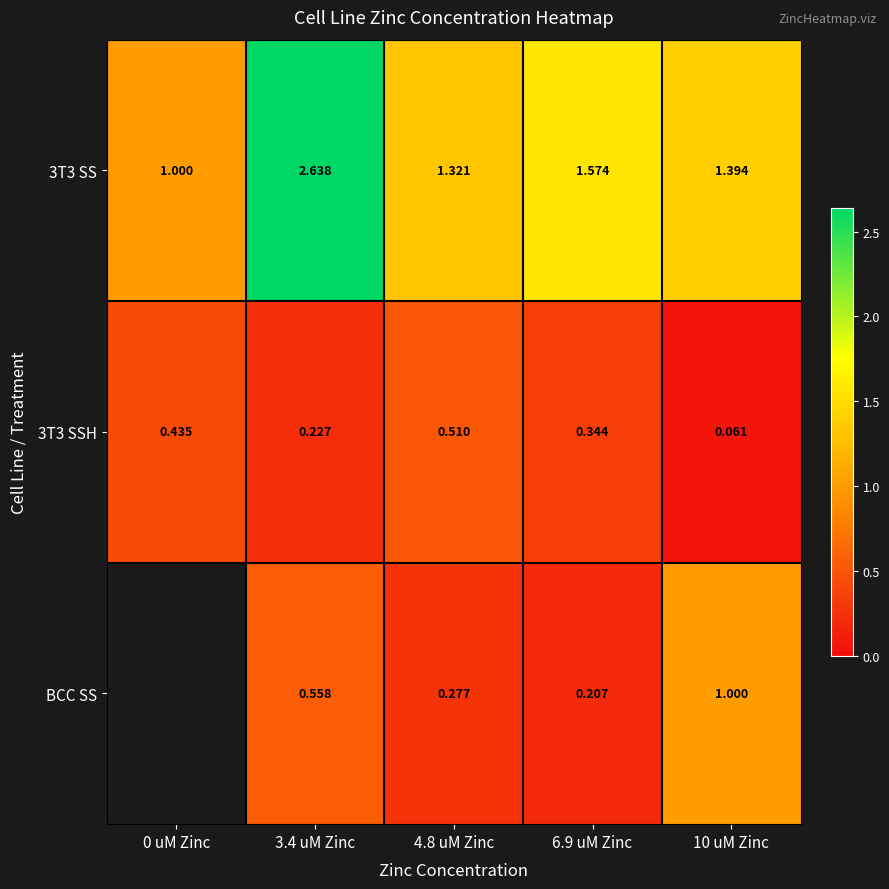

True or false: 3T3 SSH has a value of 0.3 at 3.4 uM Zinc.

False